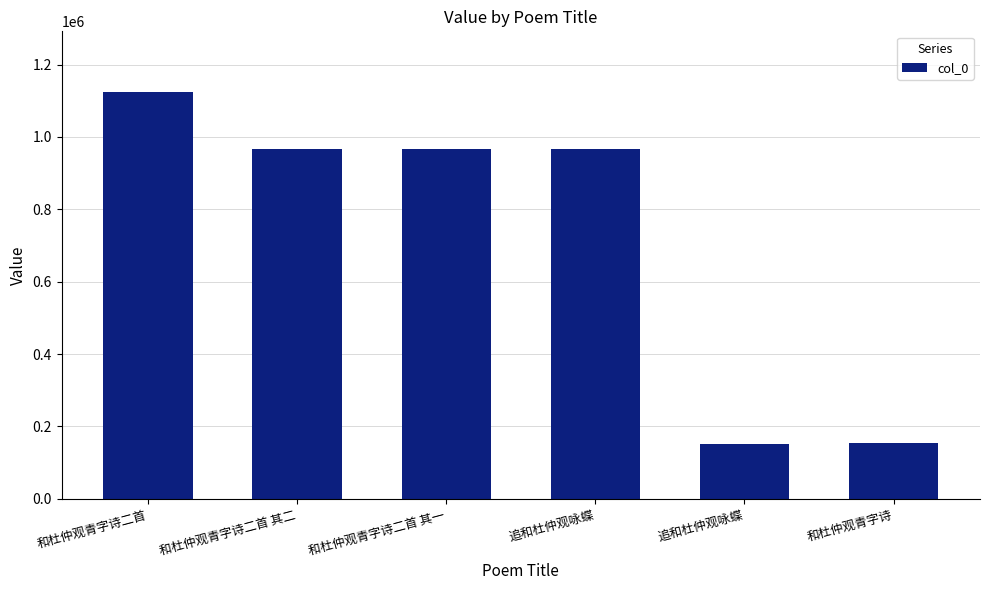

Are the bars horizontal?

No